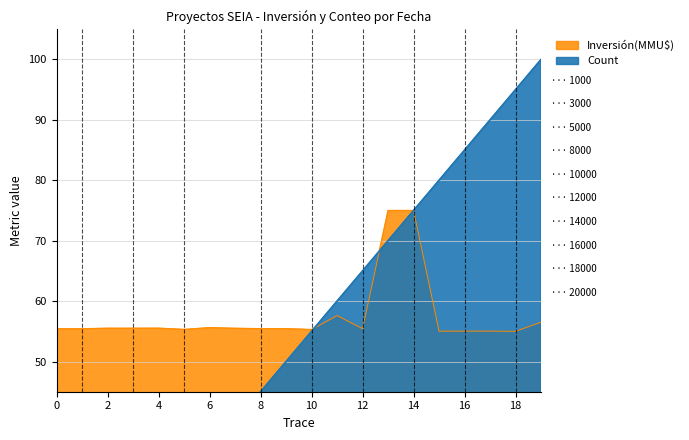

Is it true that Inversión(MMU$) equals 55.5 at 4?

True